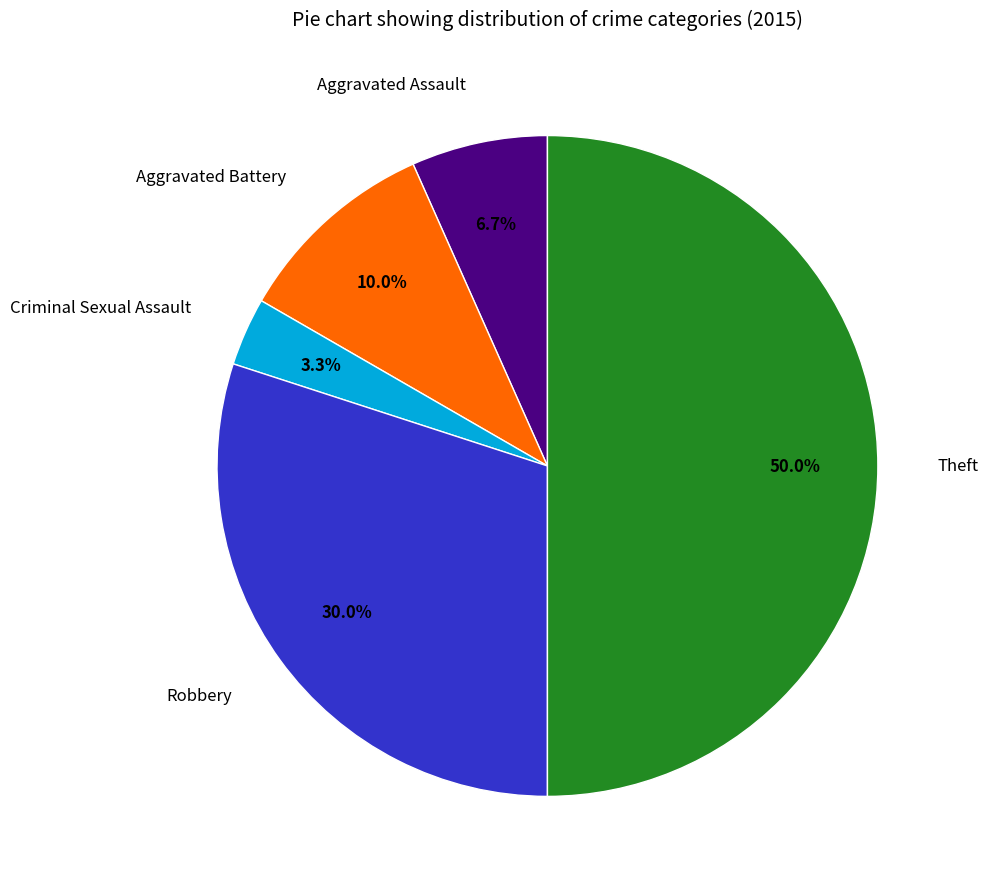

Which category has the biggest portion of the pie?

Theft